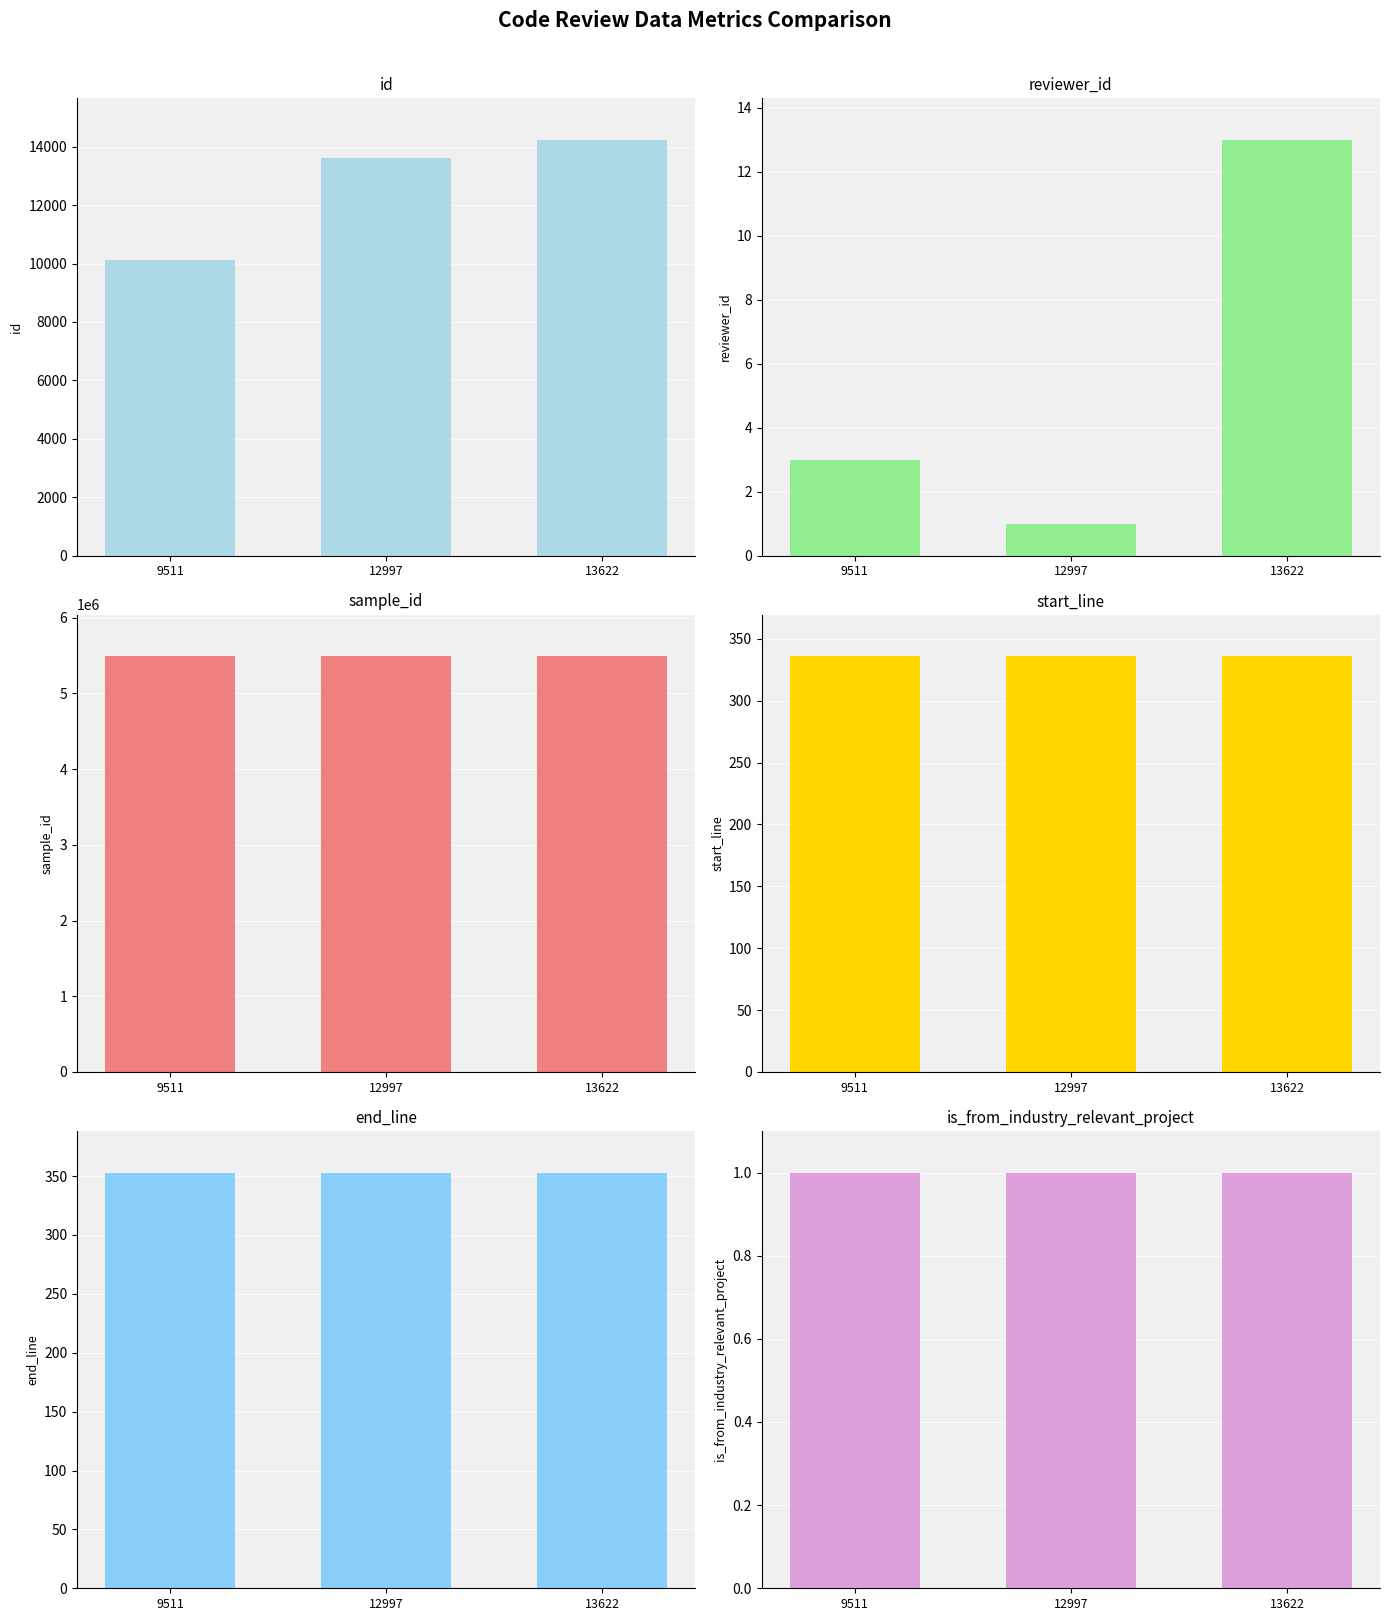

Reading right to left, what are all the values shown in this chart?

id: 14234	13605	10111
reviewer_id: 13	1	3
sample_id: 5492178	5492178	5492178
start_line: 336	336	336
end_line: 353	353	353
is_from_industry_relevant_project: 1	1	1